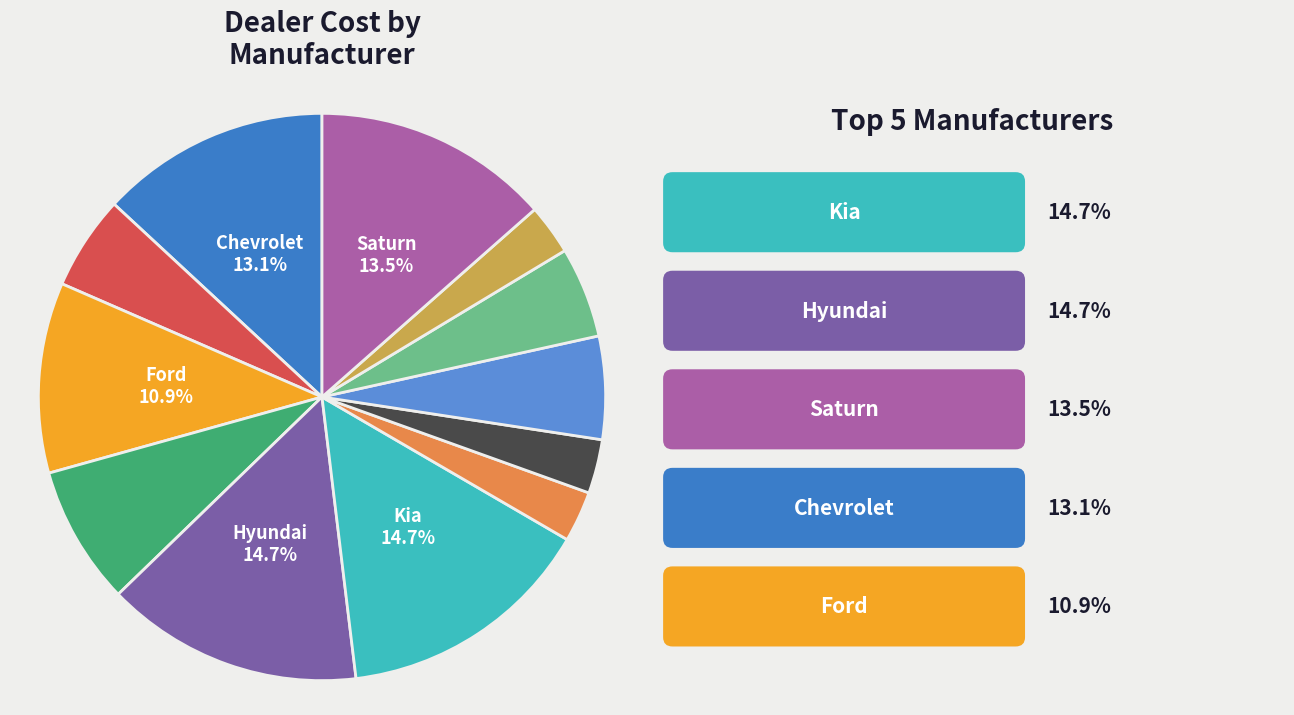

Is there a majority slice in this chart?

No